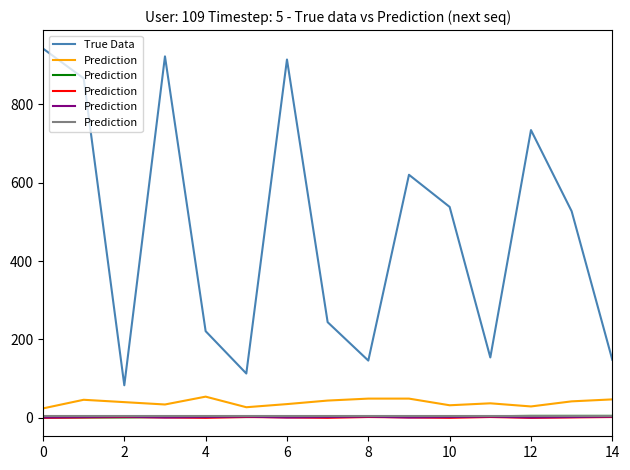

The value of True Data at 2 is 83. True or false?

True